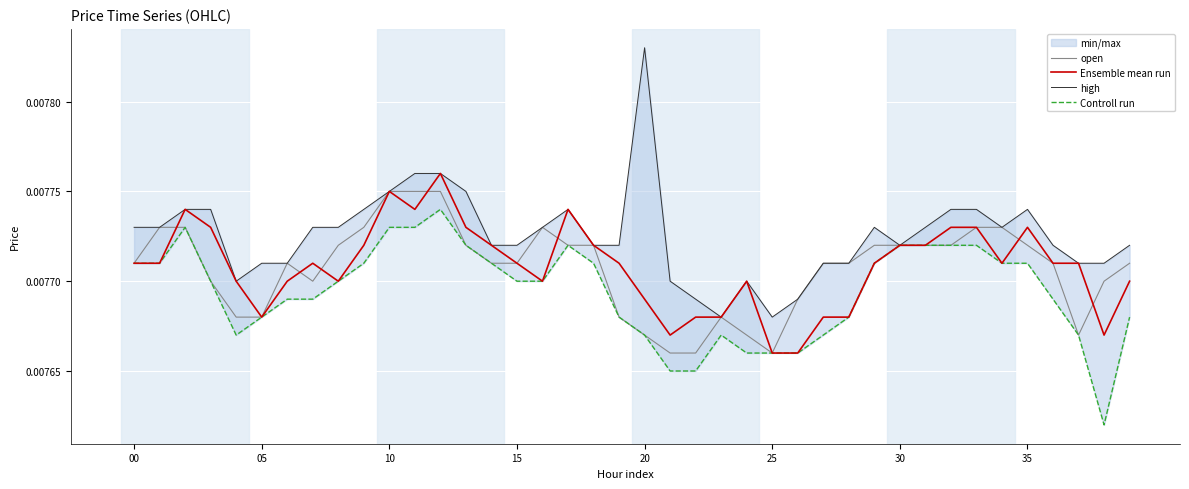

True or false: Ensemble mean run has a value of 0.0 at 20.

True